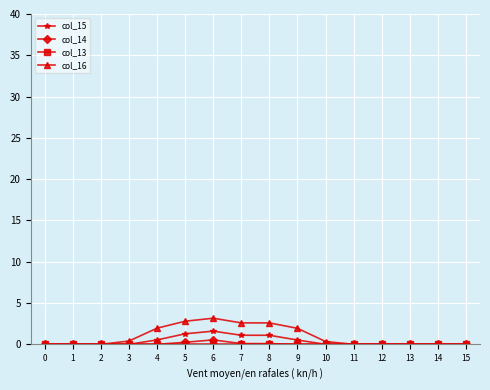

Which series has the widest spread of values?

col_16